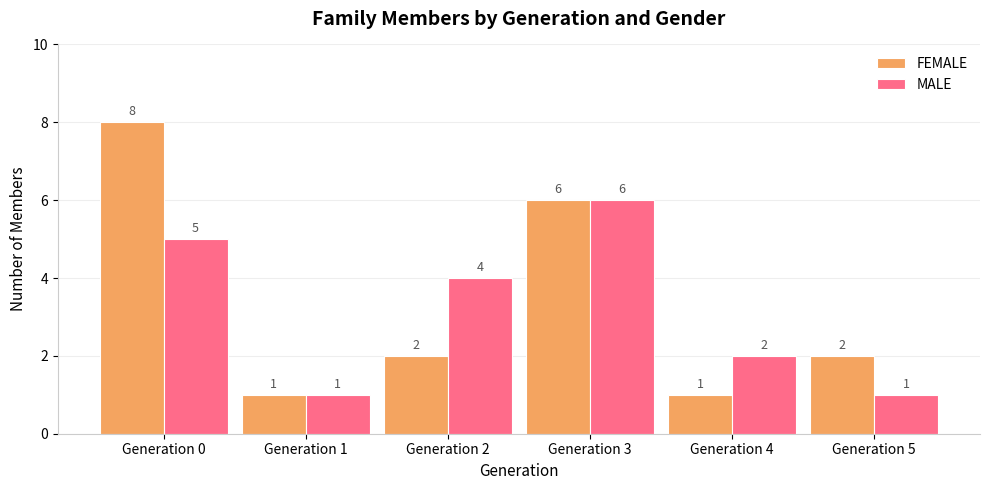

What is the difference between the second highest and minimum values in the FEMALE series?

5